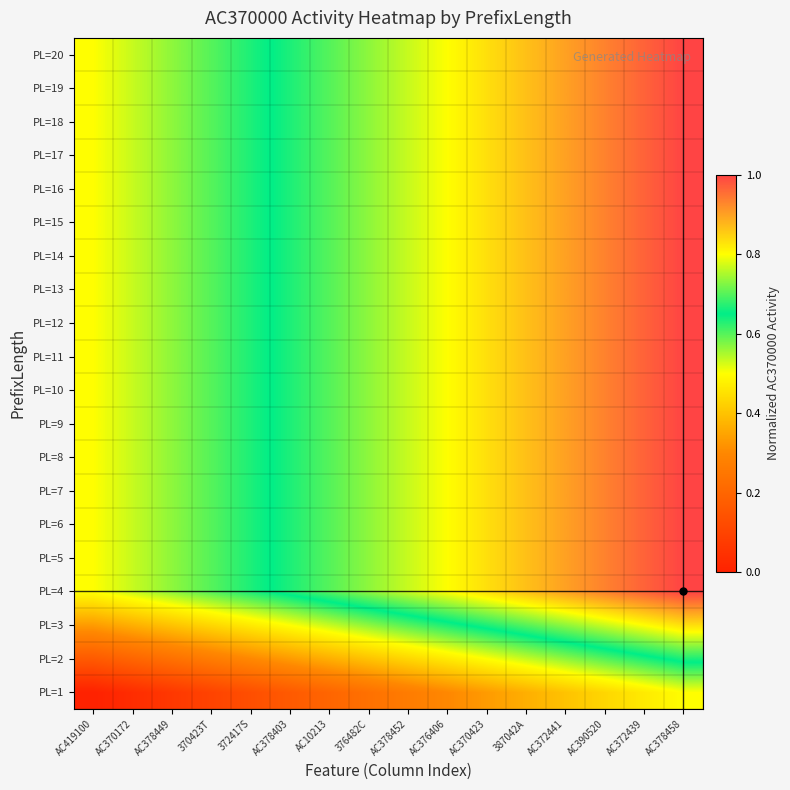

At which category does the chart reach its minimum across all series?

AC419100